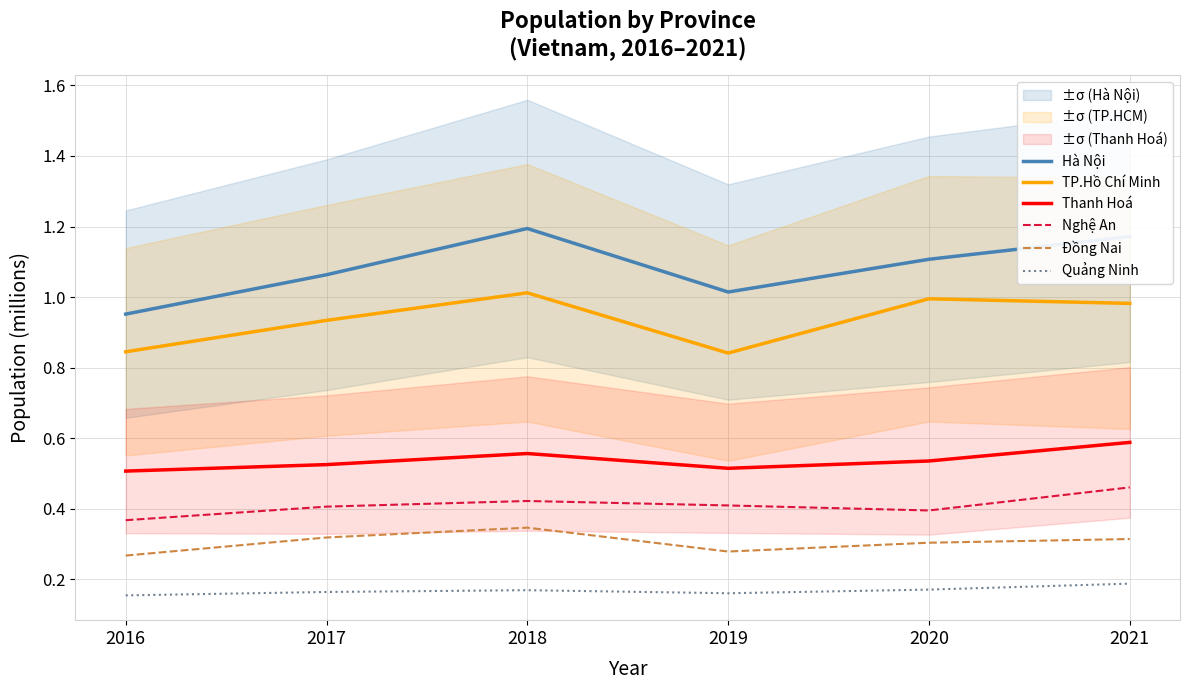

True or false: Nghệ An and Hà Nội intersect in this chart.

False